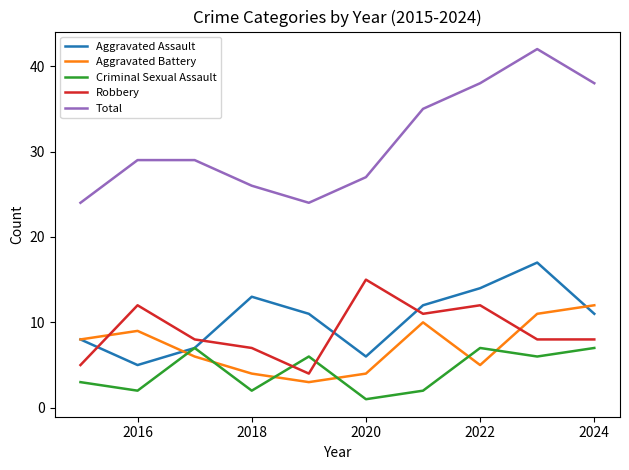

Which series has the largest total across all categories?

Total